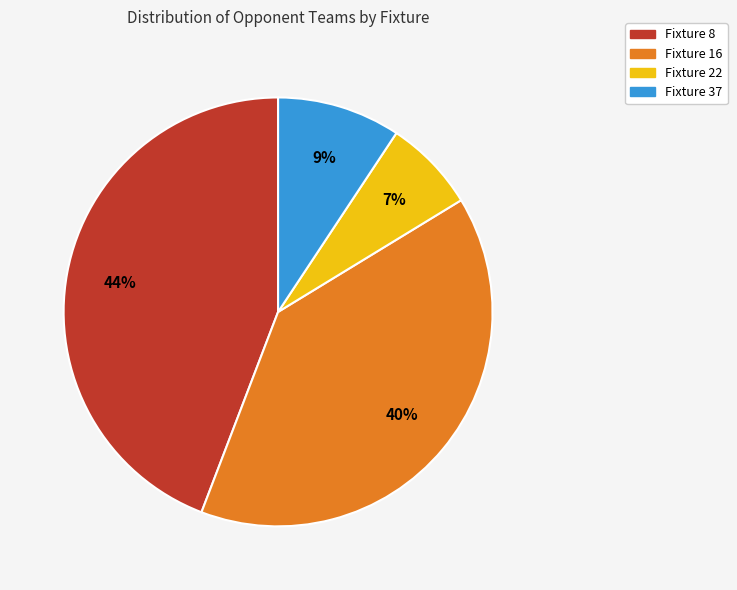

Which has a higher value, Fixture 16 or Fixture 22?

Fixture 16